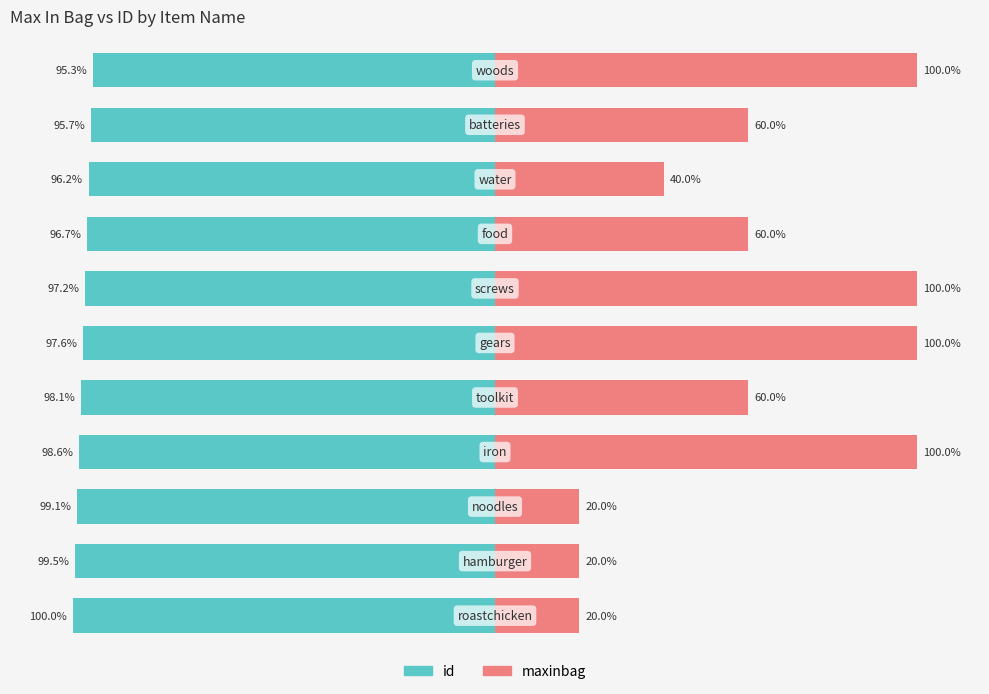

Reading left to right, transcribe all the data shown in this chart.

id: -95.3	-95.7	-96.2	-96.7	-97.2	-97.6	-98.1	-98.6	-99.1	-99.5	-100.0
maxinbag: 100.0	60.0	40.0	60.0	100.0	100.0	60.0	100.0	20.0	20.0	20.0